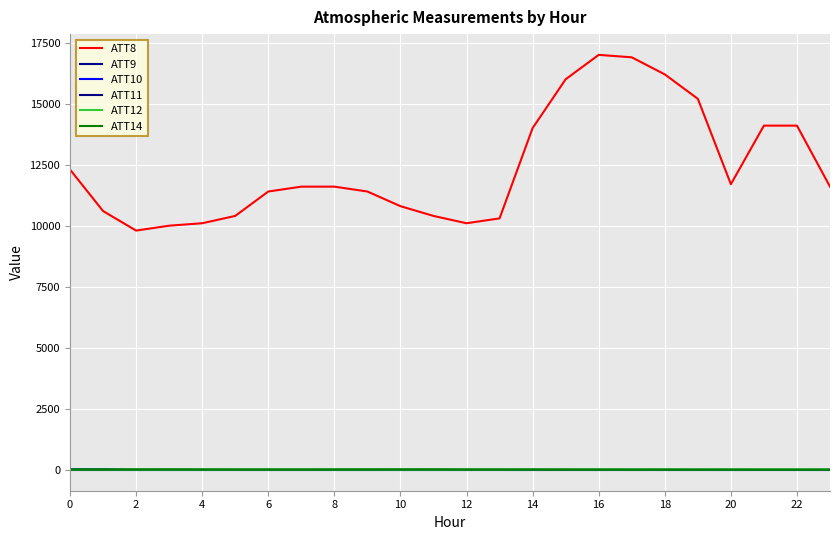

What are all the series names shown in the legend?

ATT8, ATT9, ATT10, ATT11, ATT12, ATT14